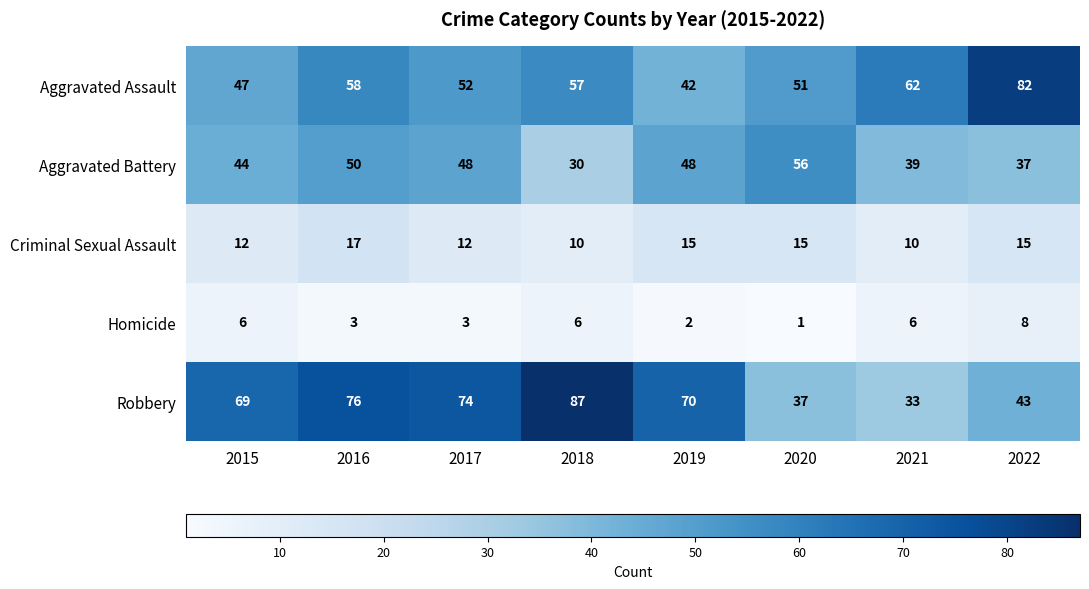

Rank the series by their maximum value, from highest to lowest.

Robbery, Aggravated Assault, Aggravated Battery, Criminal Sexual Assault, Homicide